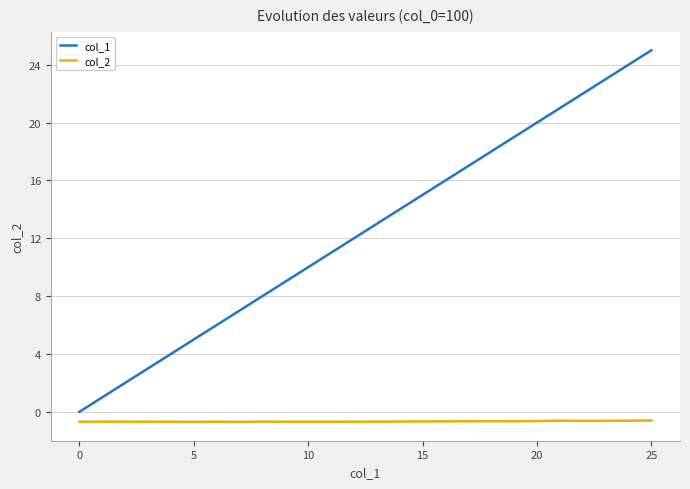

True or false: col_1 has more than 1 points higher than both neighbors.

False